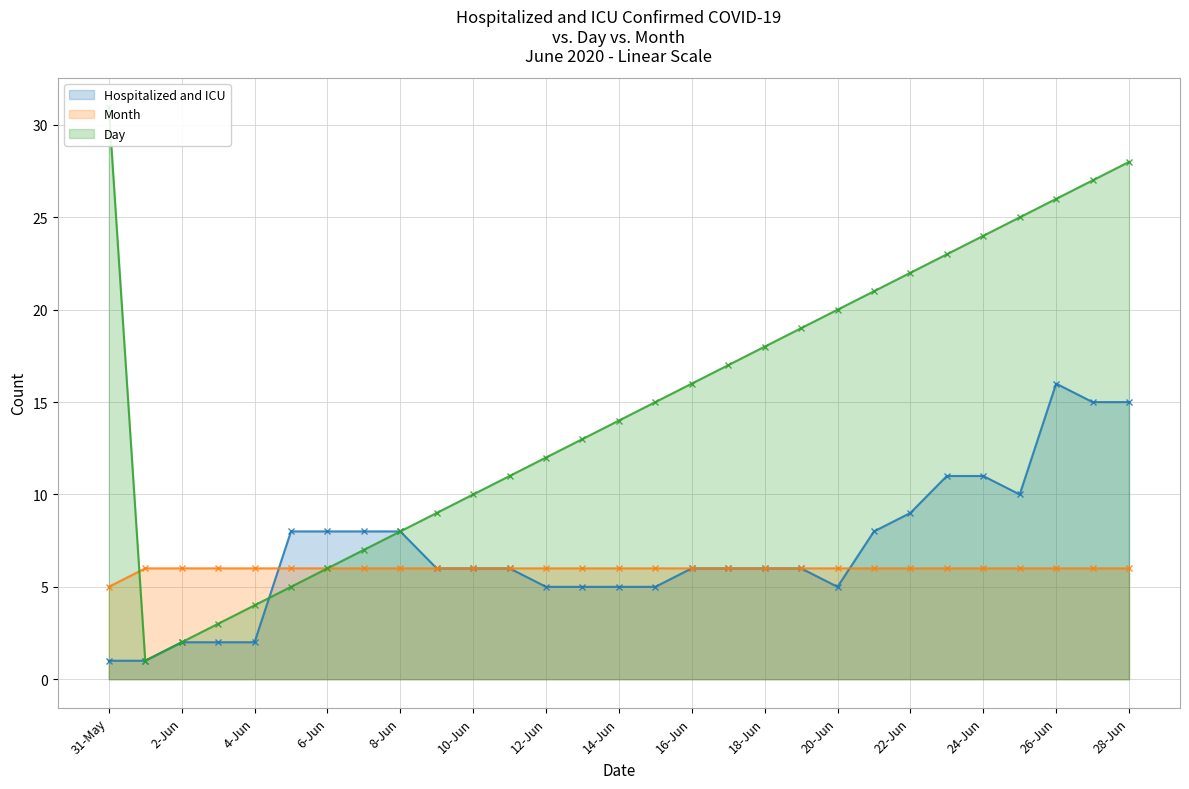

Rank the categories by Month value from highest to lowest.

1-Jun, 2-Jun, 3-Jun, 4-Jun, 5-Jun, 6-Jun, 7-Jun, 8-Jun, 9-Jun, 10-Jun, 11-Jun, 12-Jun, 13-Jun, 14-Jun, 15-Jun, 16-Jun, 17-Jun, 18-Jun, 19-Jun, 20-Jun, 21-Jun, 22-Jun, 23-Jun, 24-Jun, 25-Jun, 26-Jun, 27-Jun, 28-Jun, 31-May